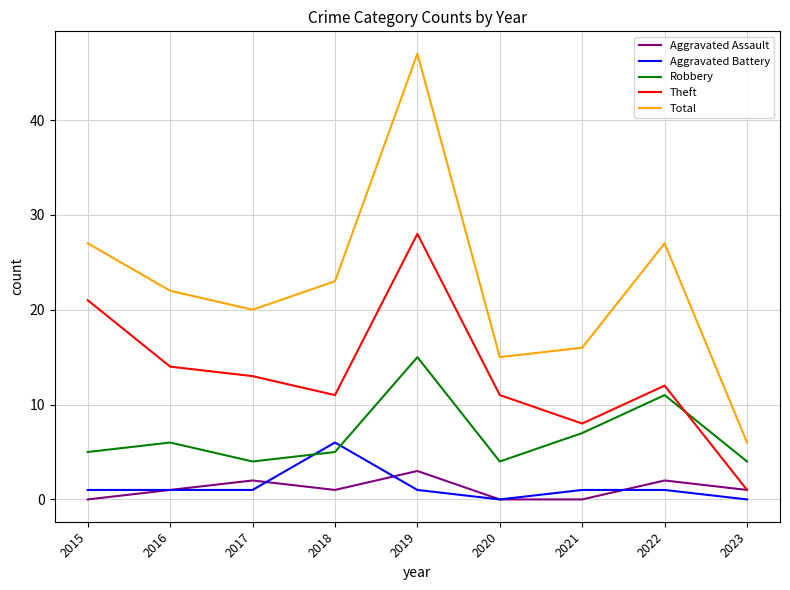

True or false: Aggravated Assault has a value of 1 at 2018.

True